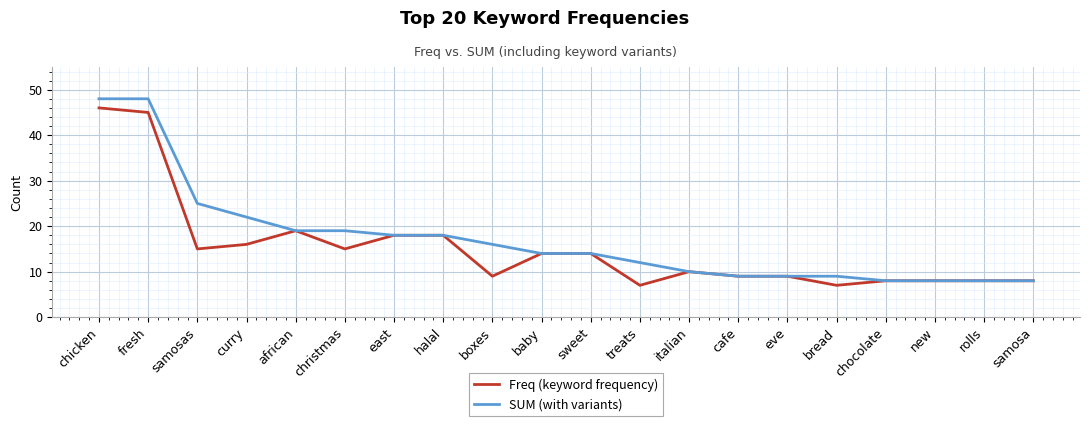

What is the minimum value shown in the chart?

7